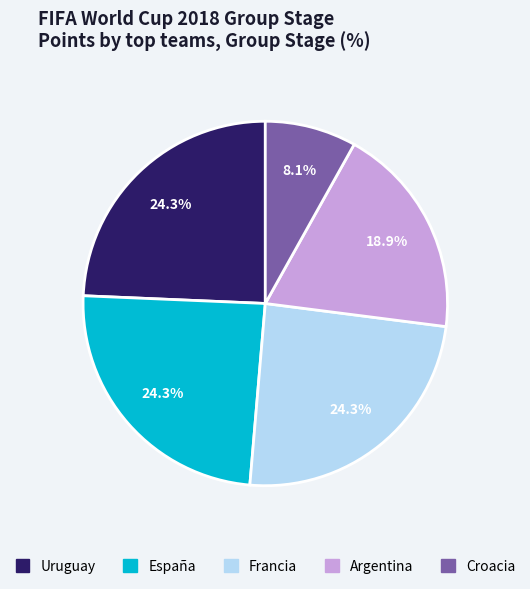

How many slices are in this pie chart?

5